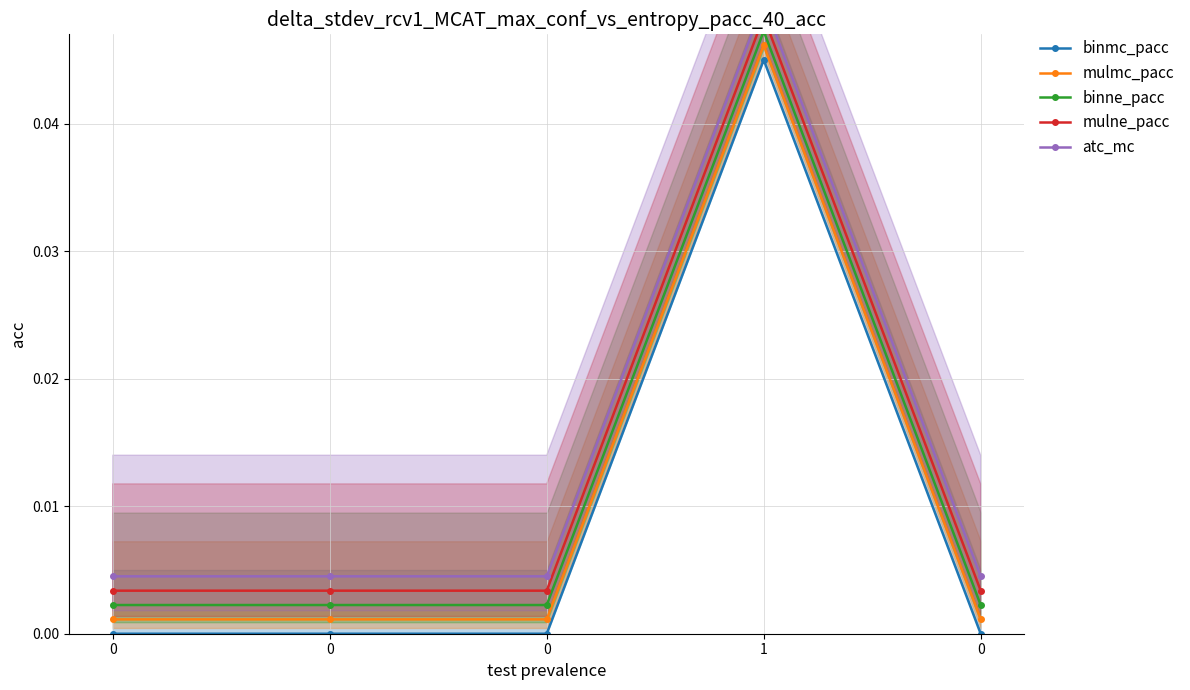

How many interior local peaks does the mulne_pacc series have?

1